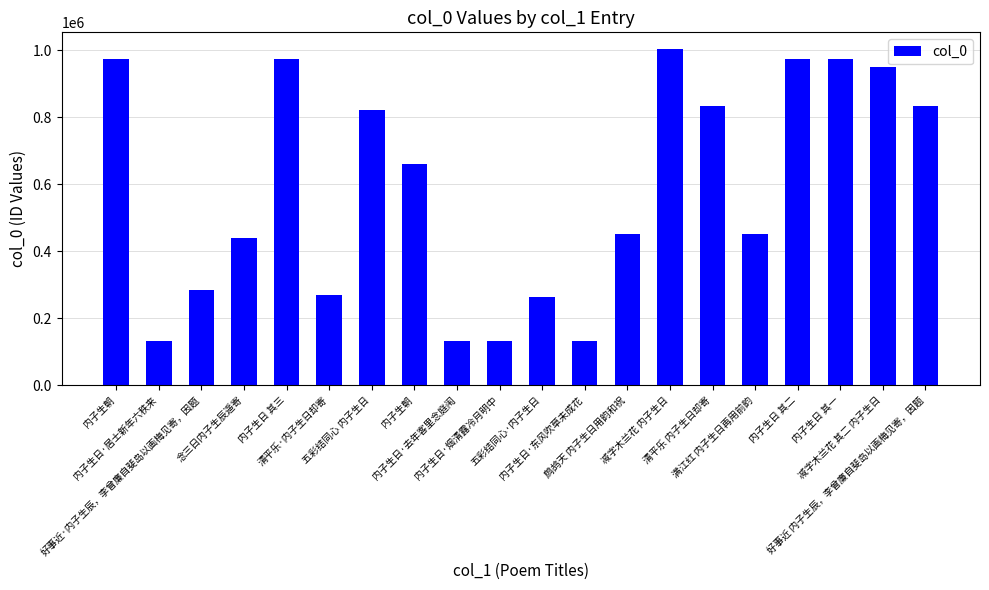

Reading left to right, extract all data points from this chart.

内子生朝=975064	内子生日·居士新年六秩来=132467	好事近·内子生辰，李曾廉自斐岛以画梅见寄，因题=283466	念三日内子生辰遥寄=440450	内子生日 其三=975059	清平乐·内子生日却寄=268056	五彩结同心 内子生日=820676	内子生朝=661226	内子生日·去年客里念庭闱=132468	内子生日·烟清露冷月明中=132433	五彩结同心·内子生日=264631	内子生日·东风吹草未成花=132469	鹧鸪天 内子生日用韵和祝=451847	减字木兰花 内子生日=1003461	清平乐 内子生日却寄=834824	满江红 内子生日再用前韵=451801	内子生日 其二=975063	内子生日 其一=975061	减字木兰花 其二 内子生日=949964	好事近 内子生辰，李曾廉自斐岛以画梅见寄，因题=834557